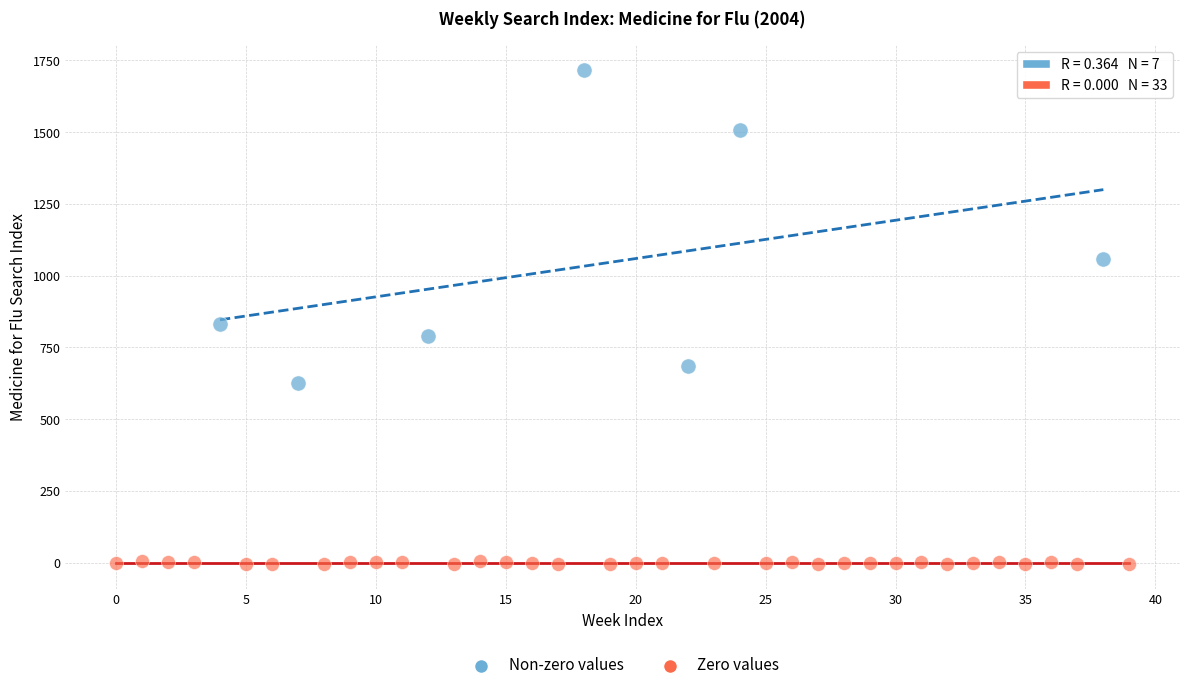

Which series reaches the minimum Y coordinate?

Zero values